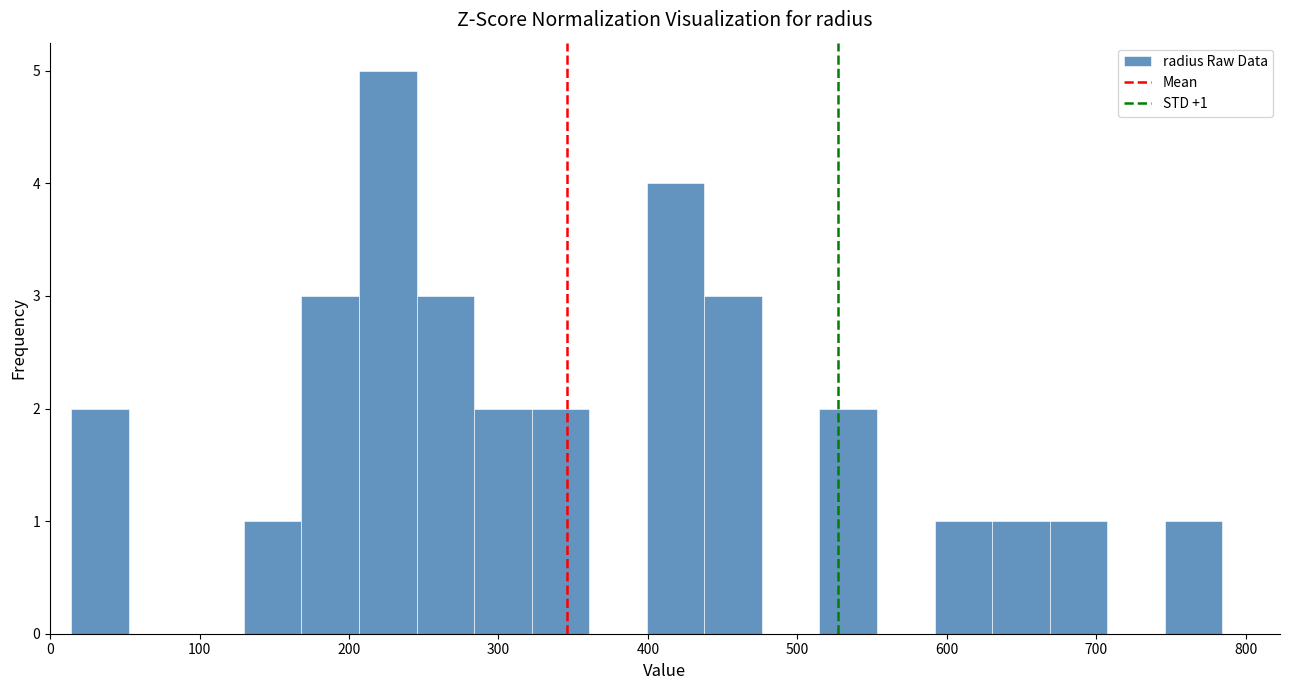

Read against the x-axis, roughly where is the centre of the tallest bar?

230